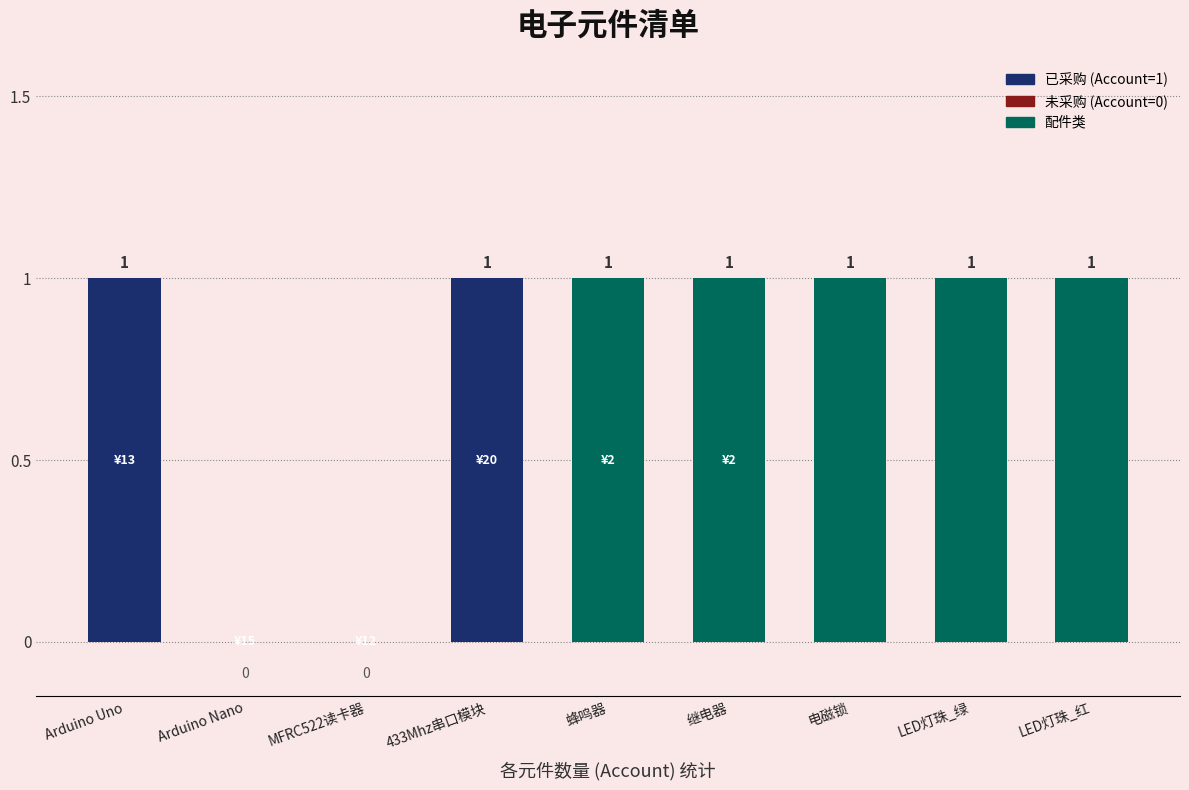

What is the sum of all values?

7